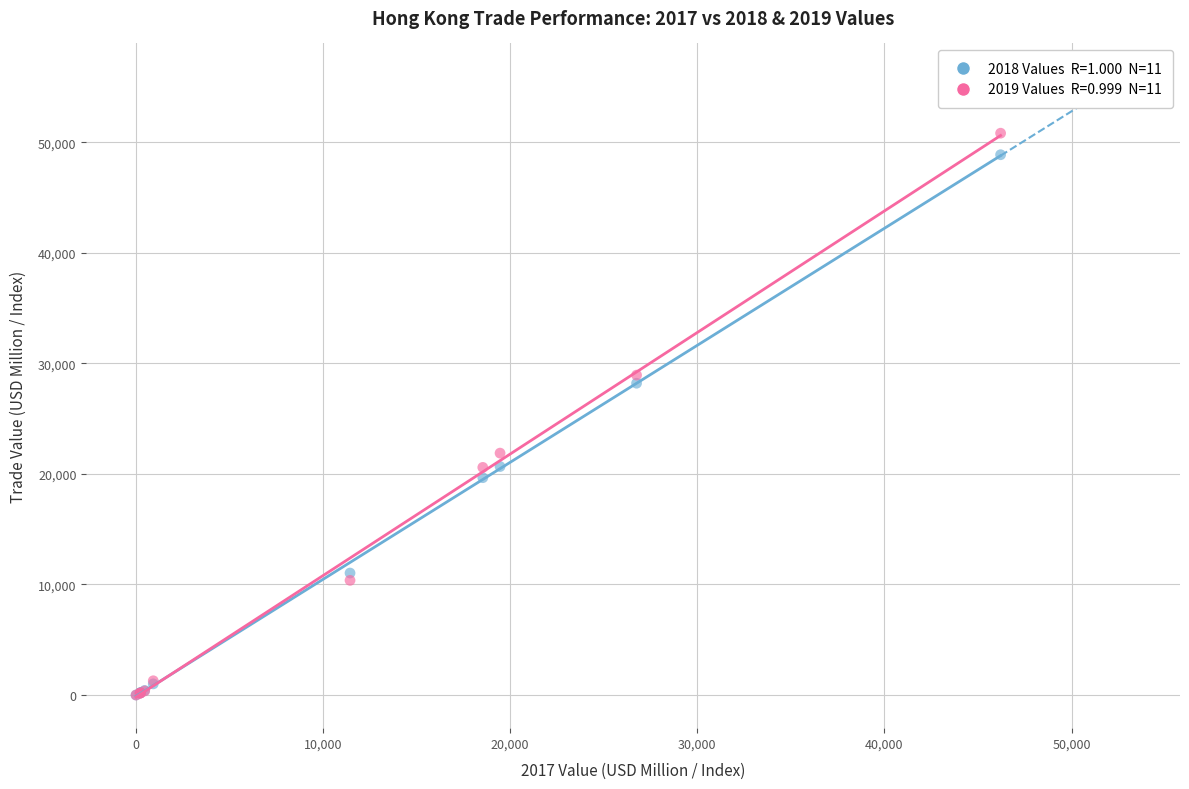

Across all series, what Y value is closest to 25408?

28201.2